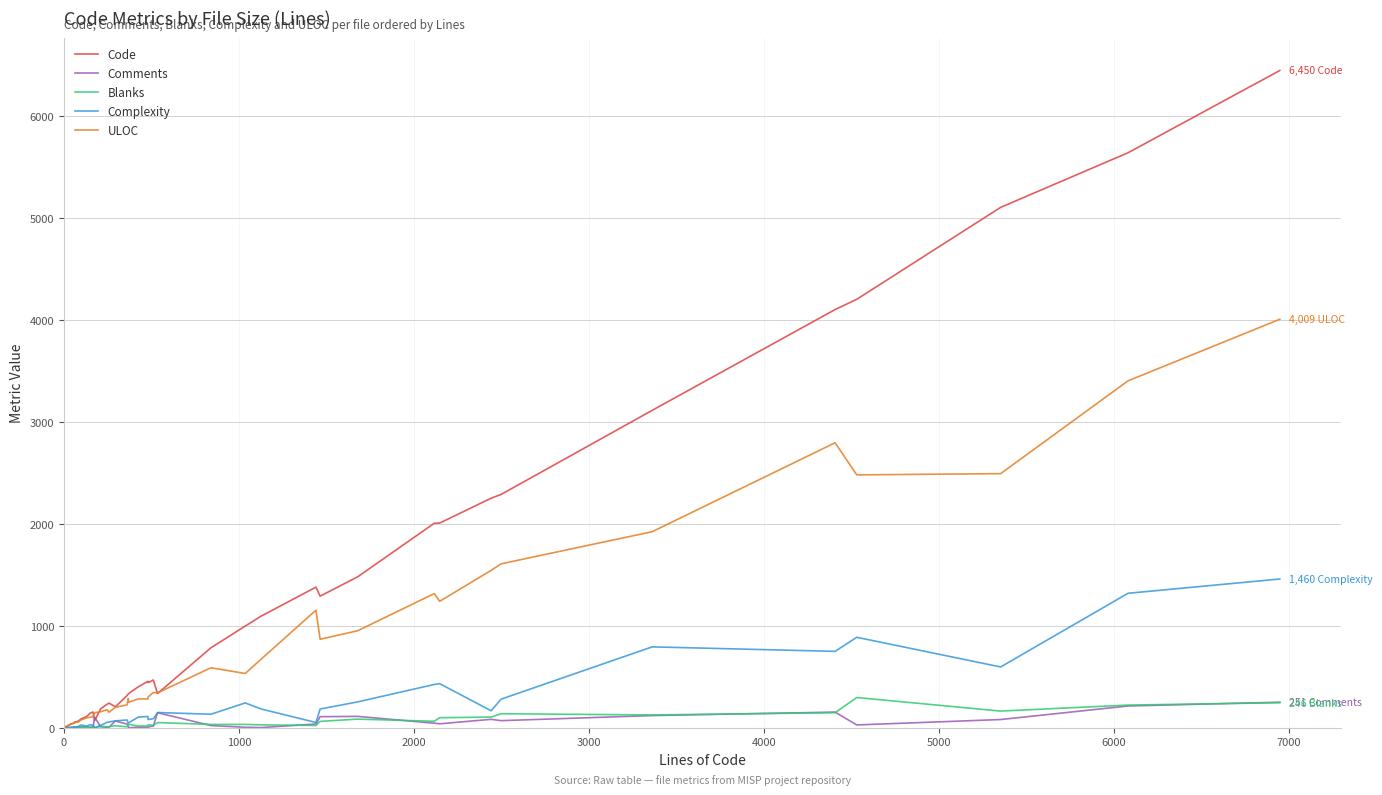

What is the maximum value for Blanks?

297